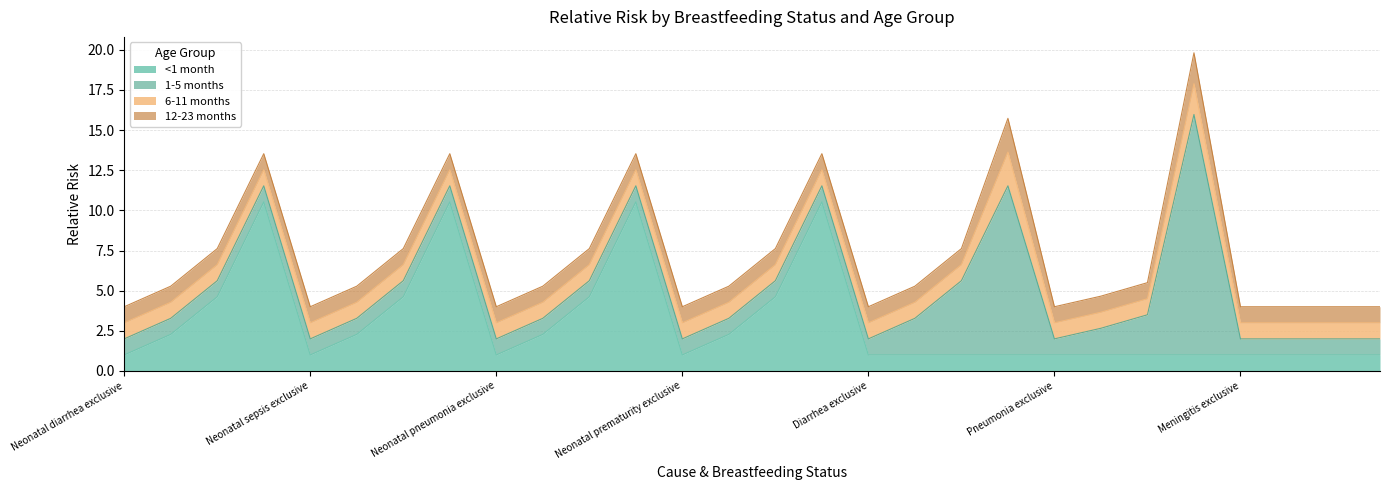

Rank the series at Neonatal pneumonia predominant from lowest to highest value.

1-5 months, 6-11 months, 12-23 months, <1 month